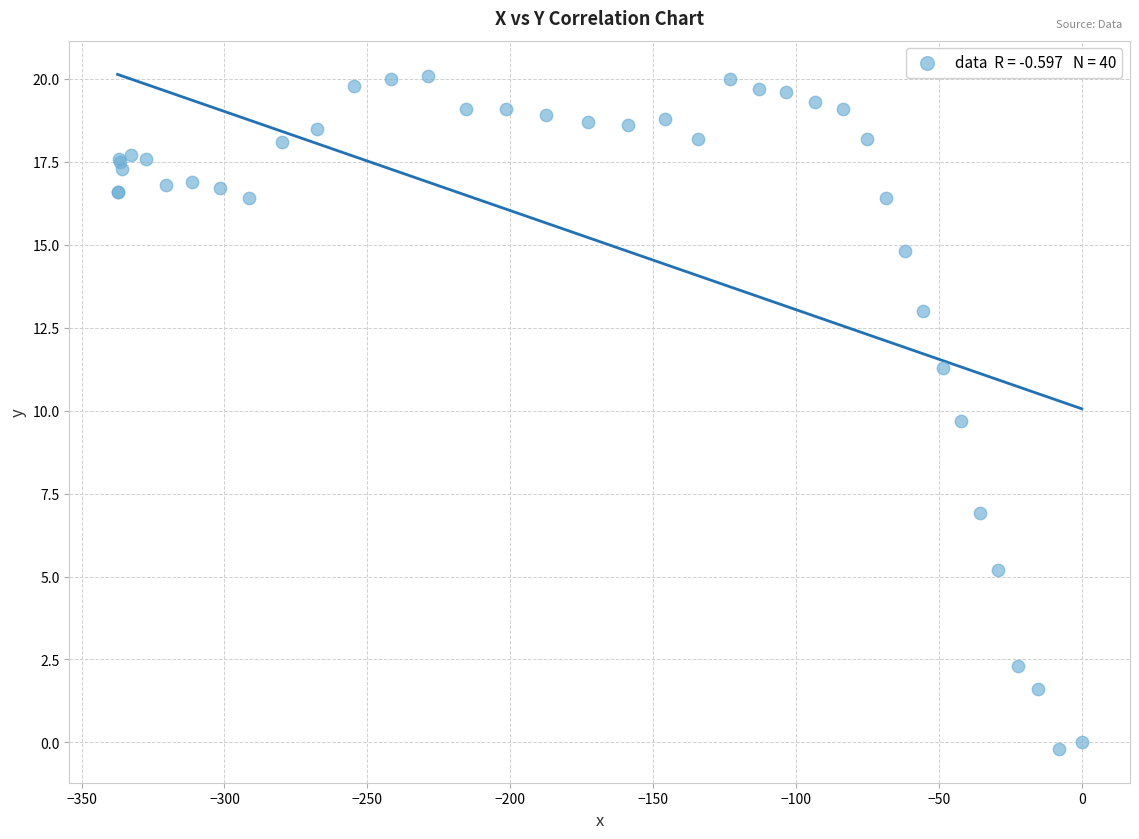

What Y value in the scatter plot is closest to 9?

9.7